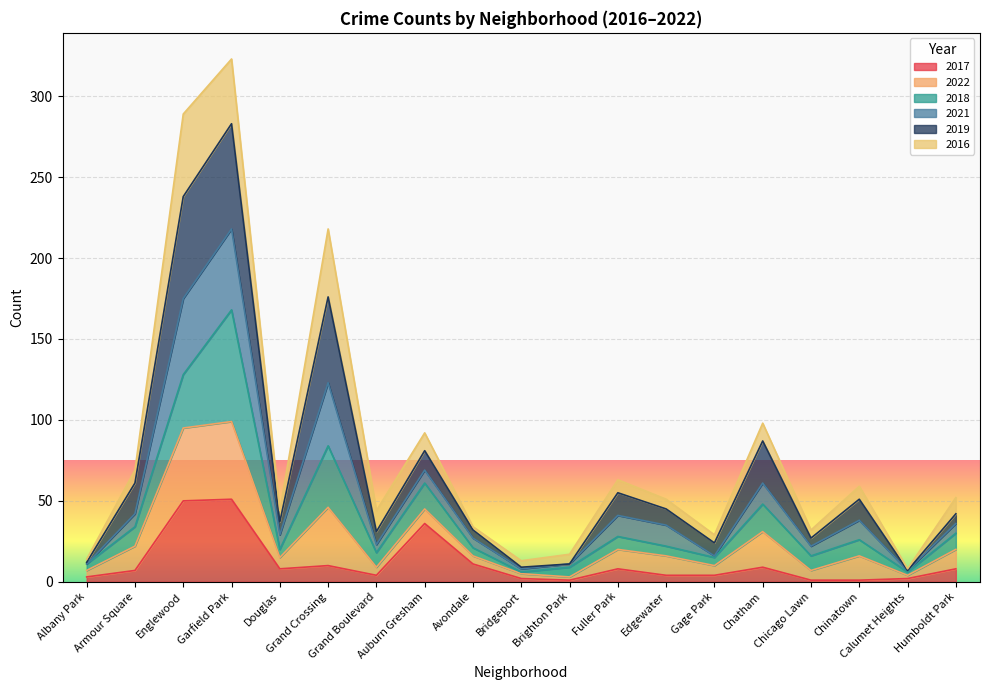

Read the 2017 value at Garfield Park.

51